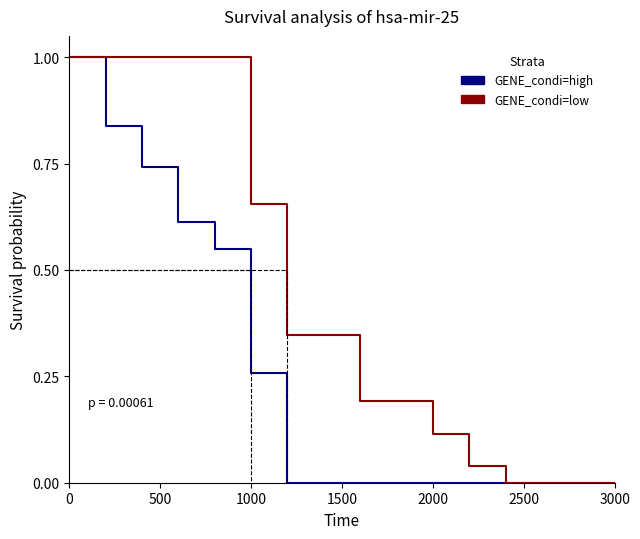

What is the sum of all GENE_condi=low values?

6.3